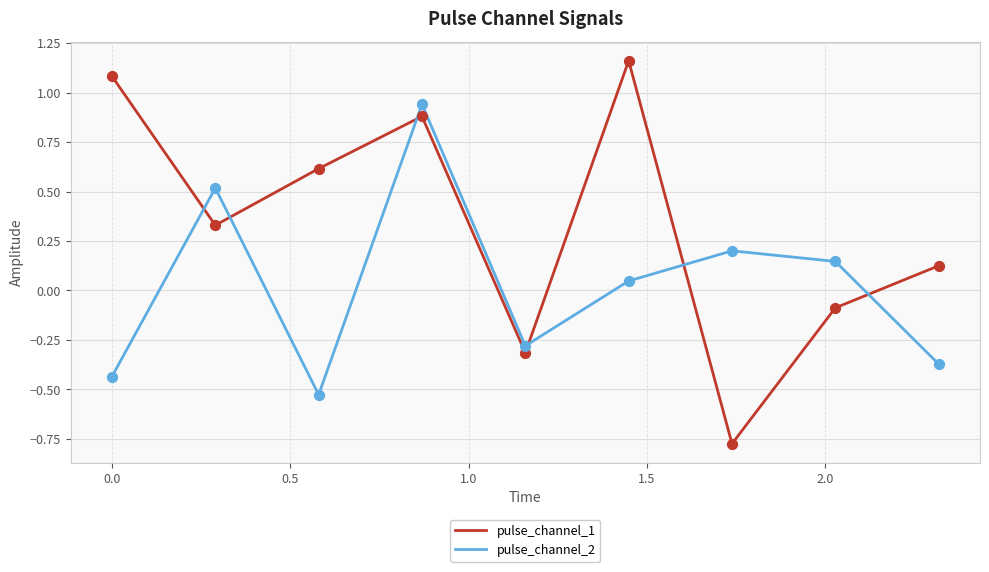

At how many categories does at least one series exceed 0?

8